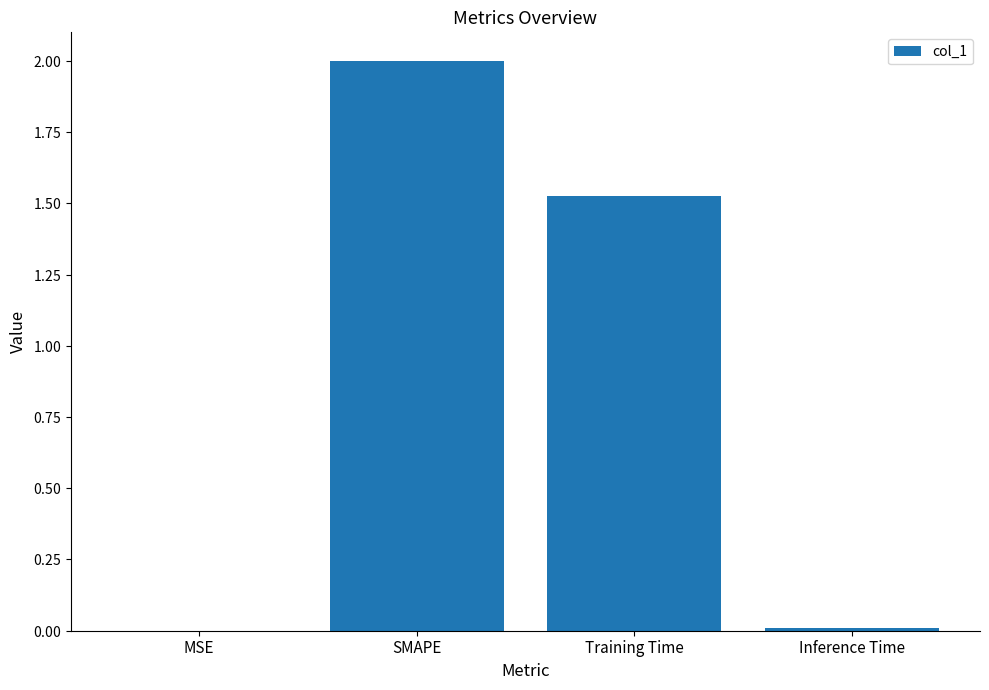

Are the bars horizontal?

No